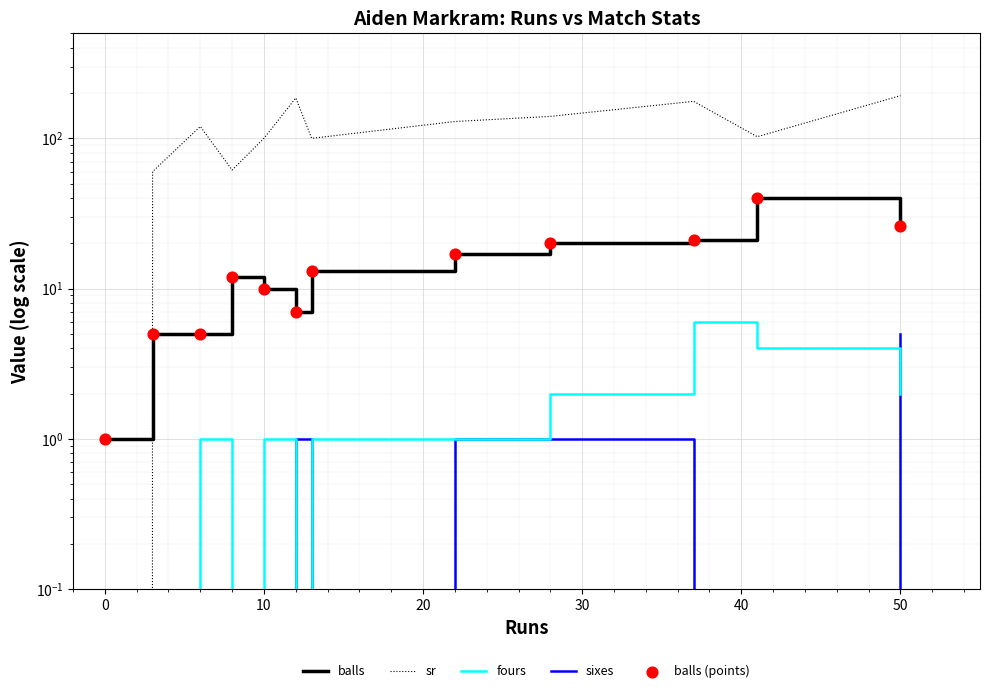

Which series contains the highest Y value?

sr